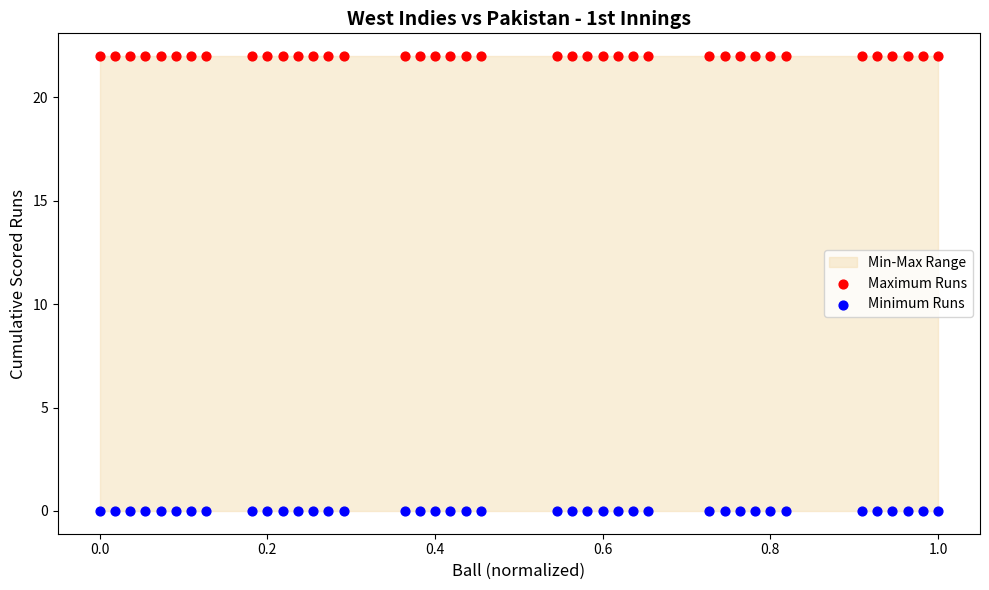

Which series reaches the minimum Y coordinate?

Minimum Runs